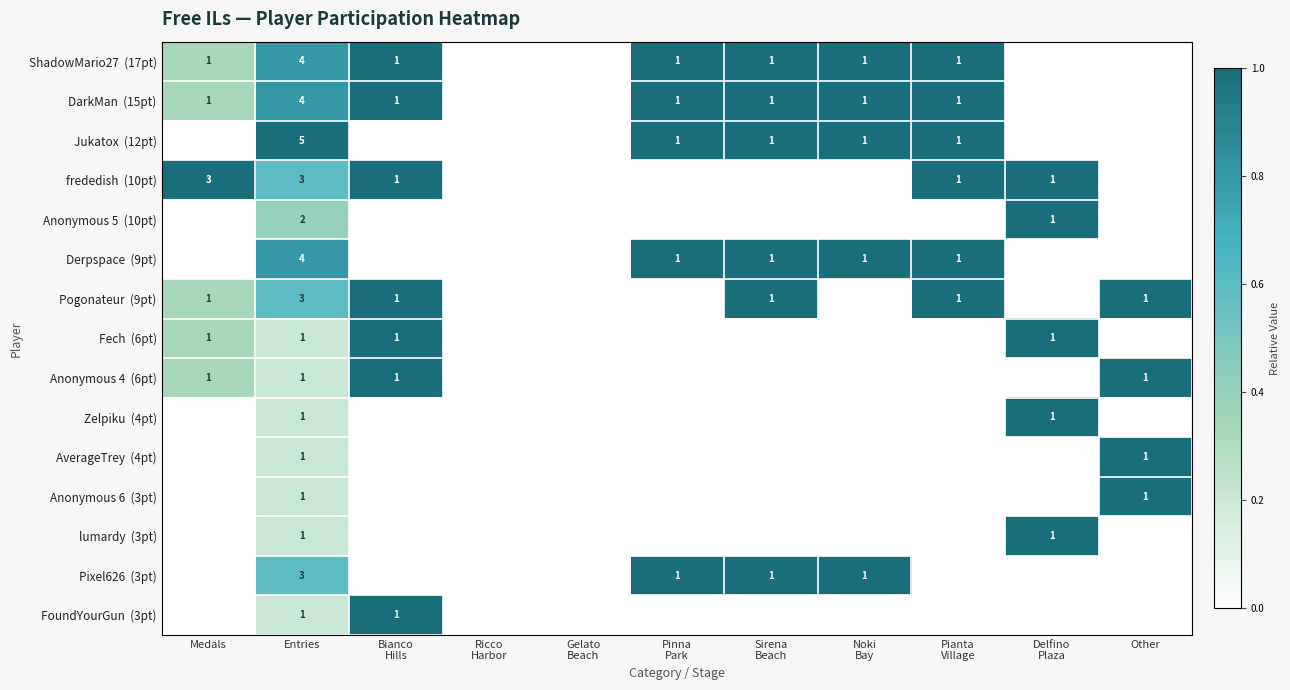

What is the spread (max minus min) of values at Entries?

4